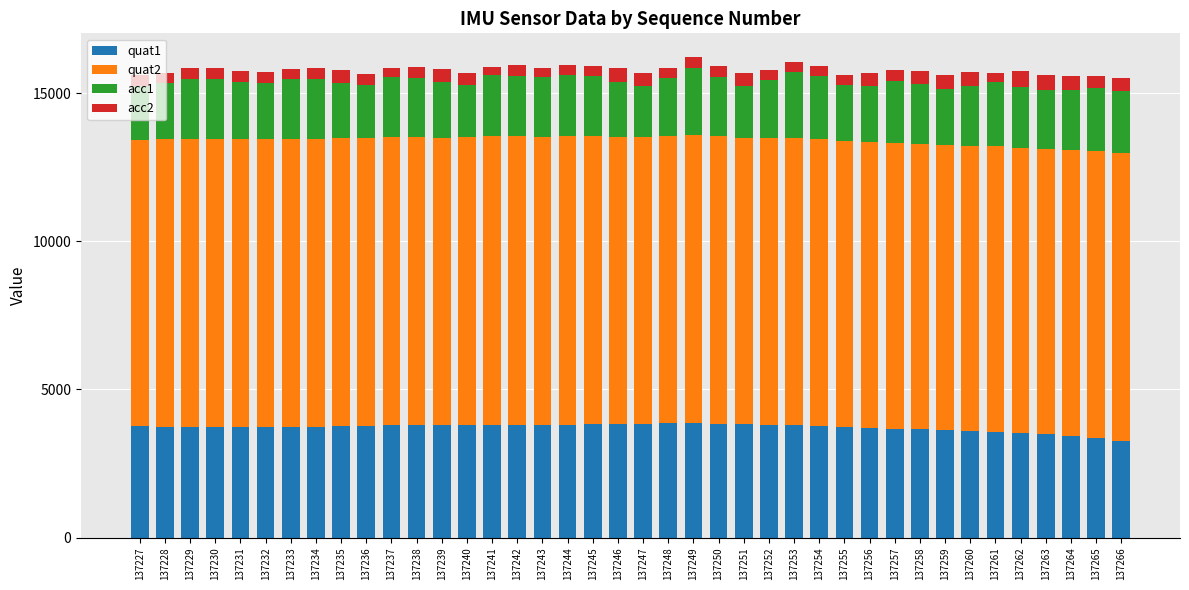

What is the difference between the maximum and second lowest values in the quat1 series?

507